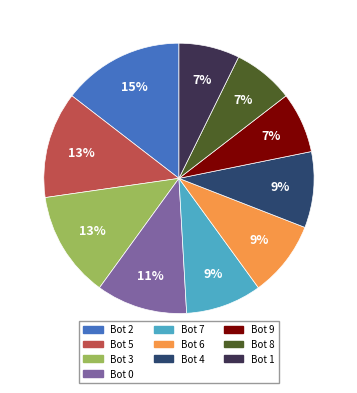

Which category has the biggest portion of the pie?

Bot 2